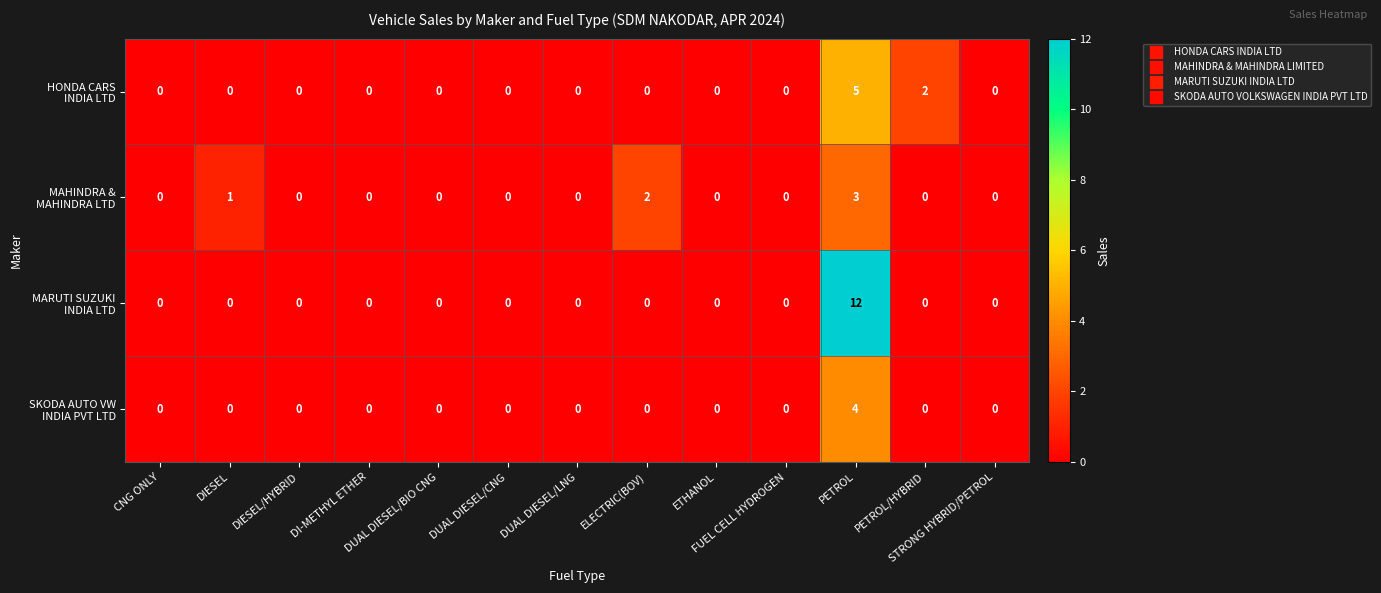

What is the maximum value shown in the chart?

12